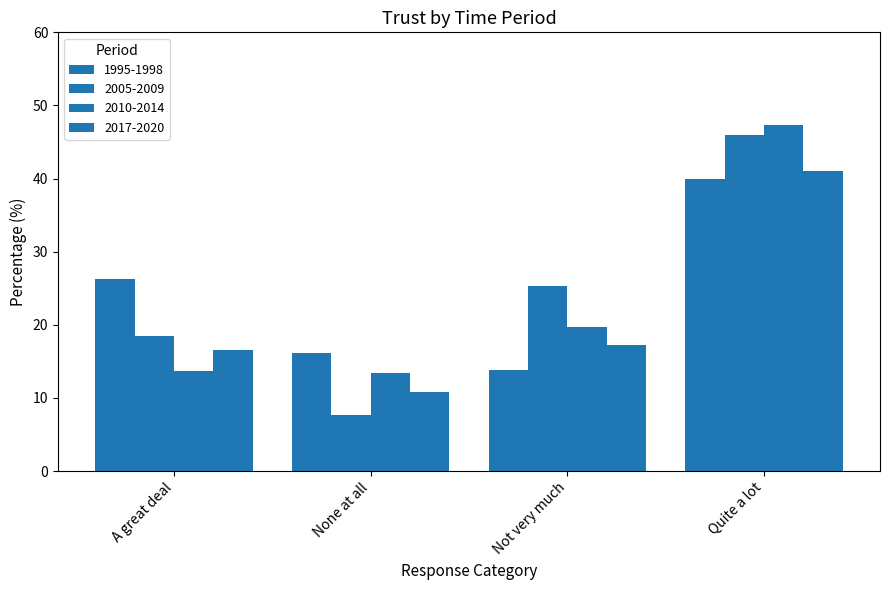

How many series are shown in this chart?

4